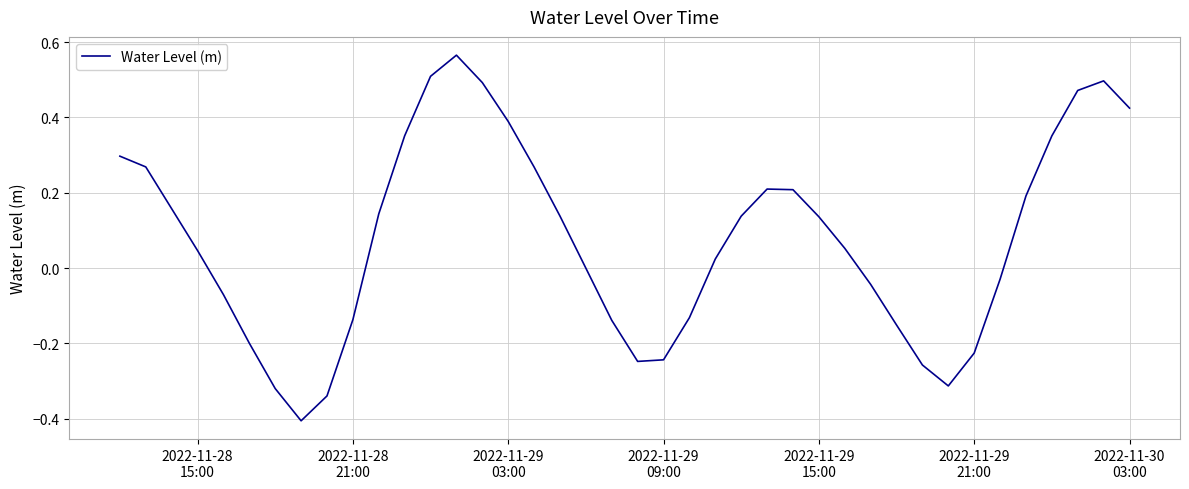

What is the smallest value displayed?

-0.4